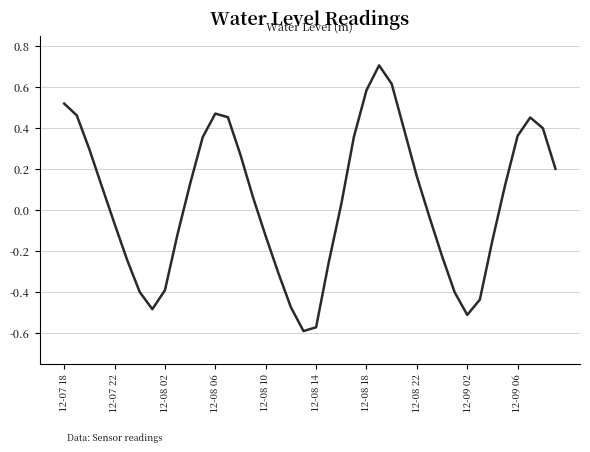

Does the chart have visible grid lines?

Yes